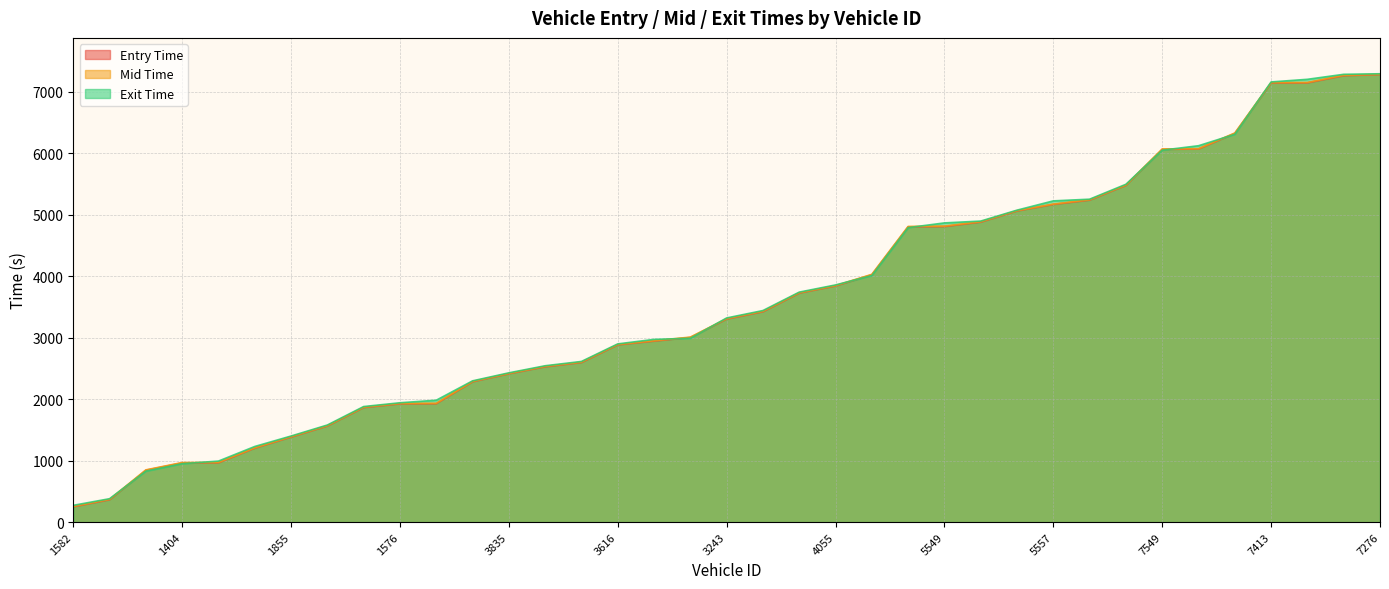

Rank the series at 7396 from lowest to highest value.

entry, mid, exit